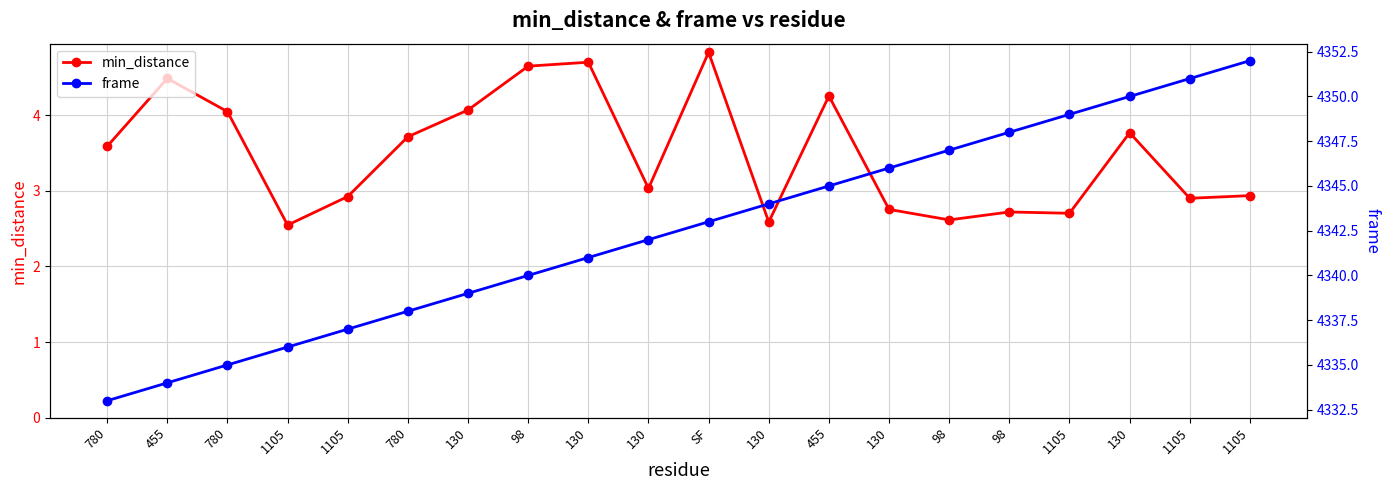

Reading left to right, what are all the values shown in this chart?

min_distance: 3.6	4.5	4.0	2.5	2.9	3.7	4.1	4.6	4.7	3.0	4.8	2.6	4.3	2.8	2.6	2.7	2.7	3.8	2.9	2.9
frame: 4333.0	4334.0	4335.0	4336.0	4337.0	4338.0	4339.0	4340.0	4341.0	4342.0	4343.0	4344.0	4345.0	4346.0	4347.0	4348.0	4349.0	4350.0	4351.0	4352.0